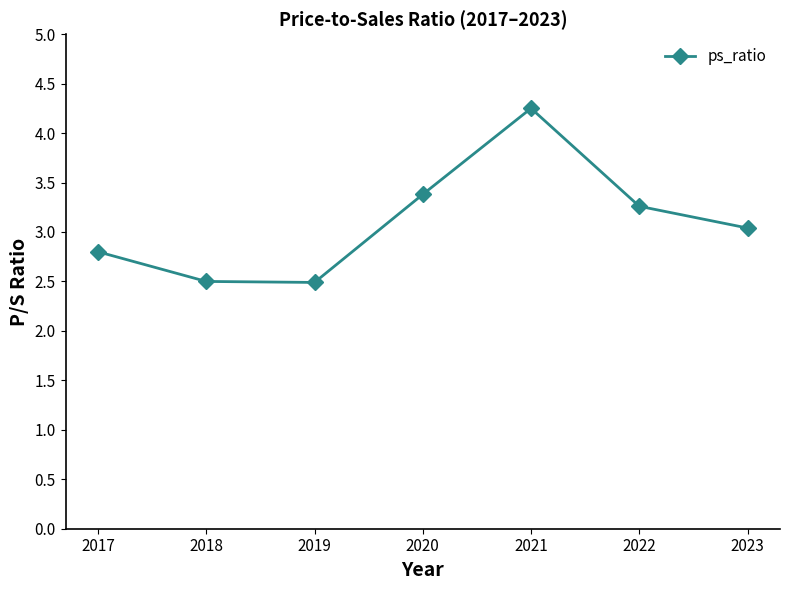

Which category has the highest value across all series?

2021